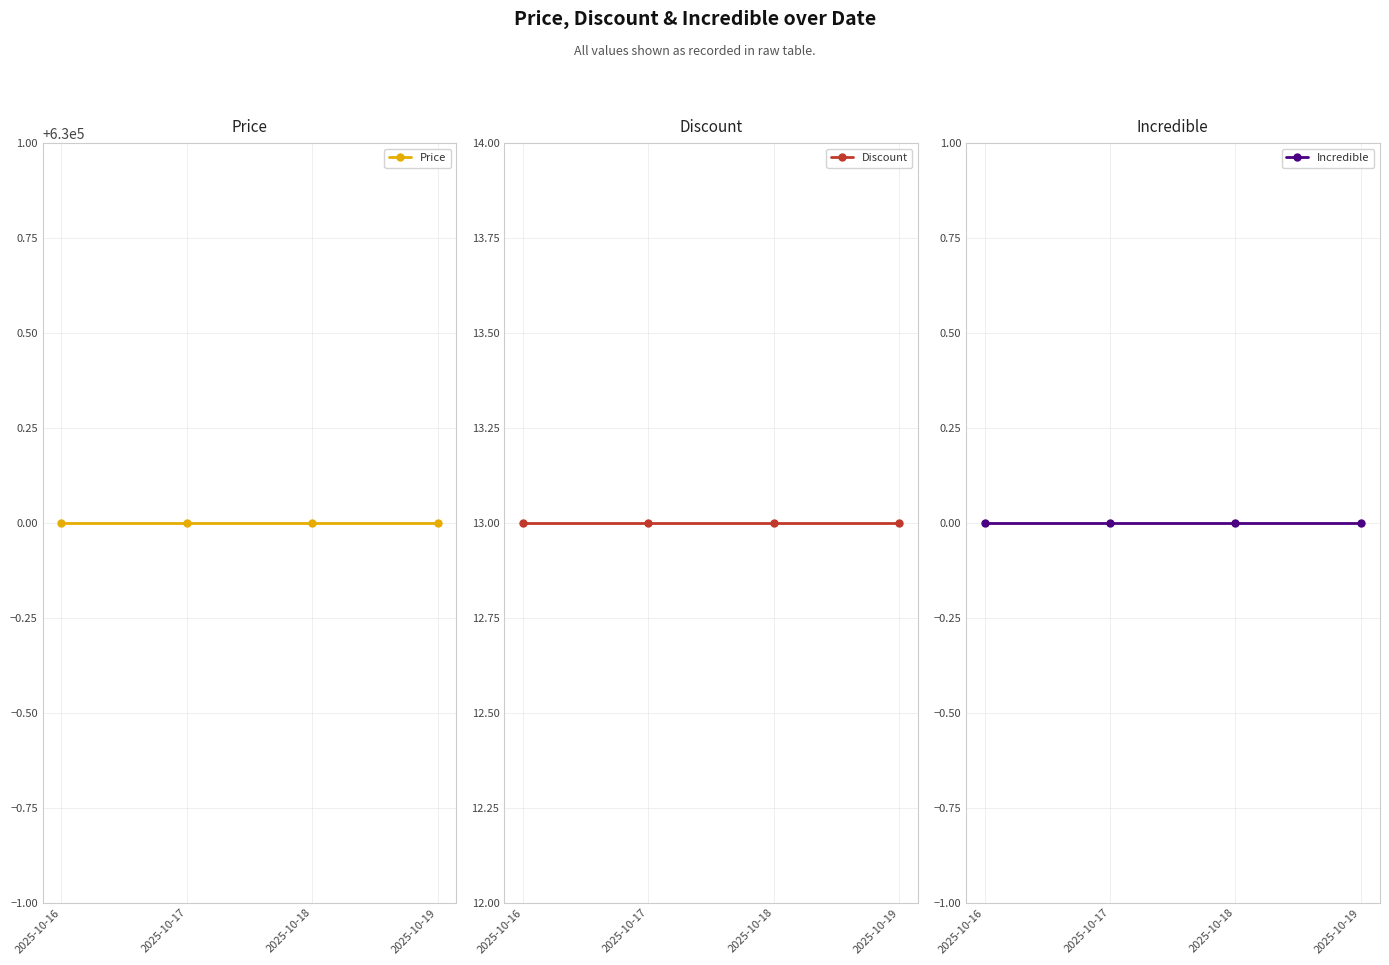

What is the difference between the highest and lowest values at 2025-10-18?

630000